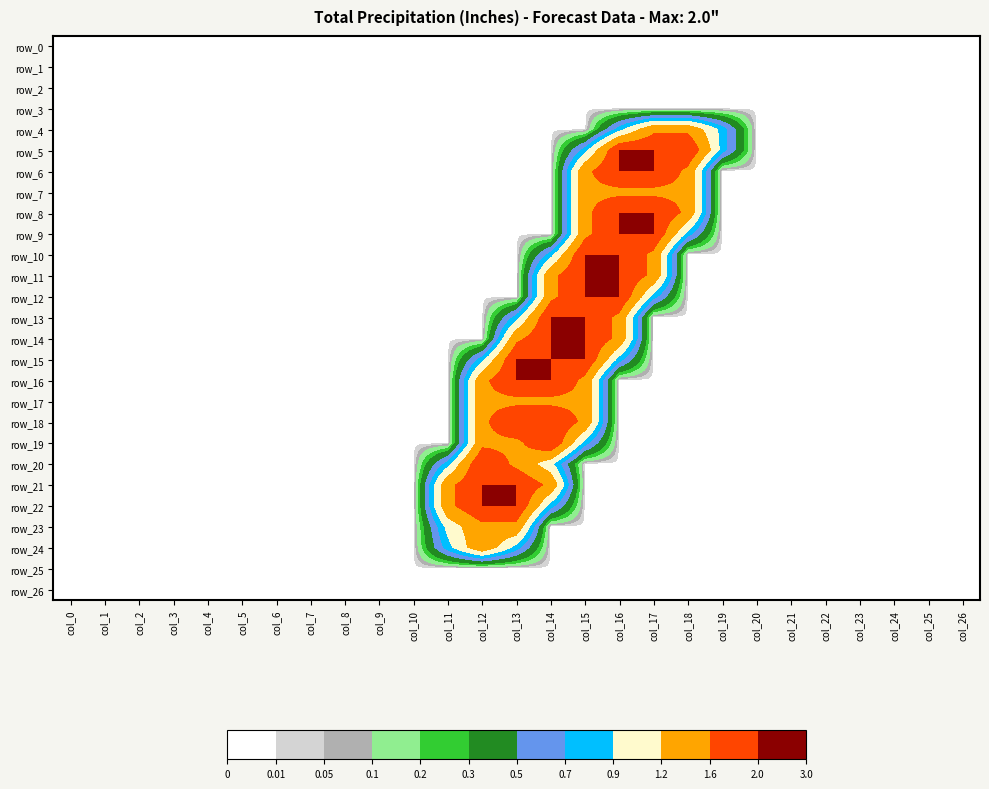

True or false: row_15 has a value of 0.8 at col_11.

False